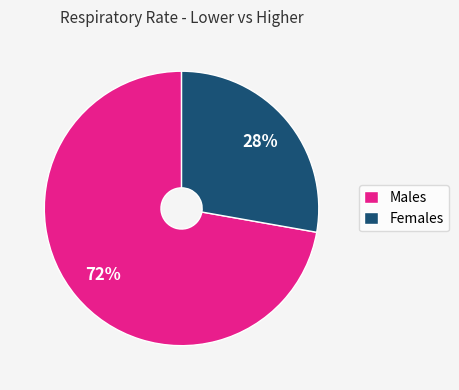

What is the smallest slice in the pie chart?

Females